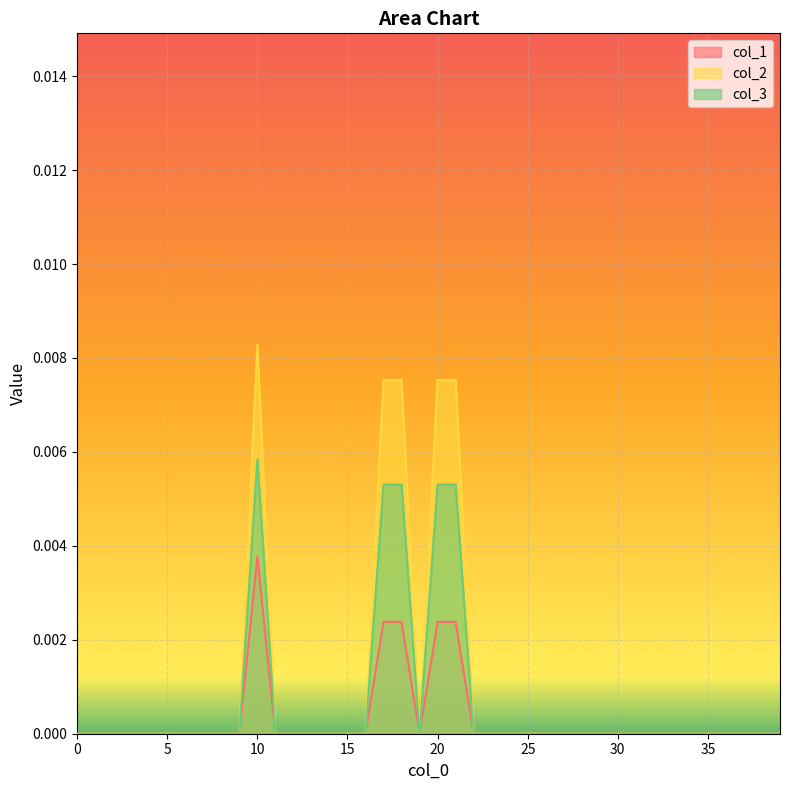

True or false: col_1 and col_3 intersect in this chart.

False